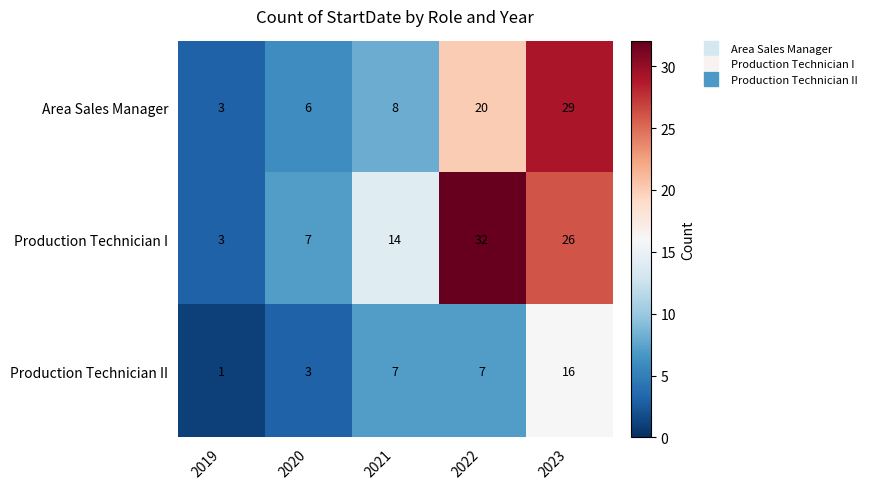

Rank the series by their maximum value, from lowest to highest.

Production Technician II, Area Sales Manager, Production Technician I